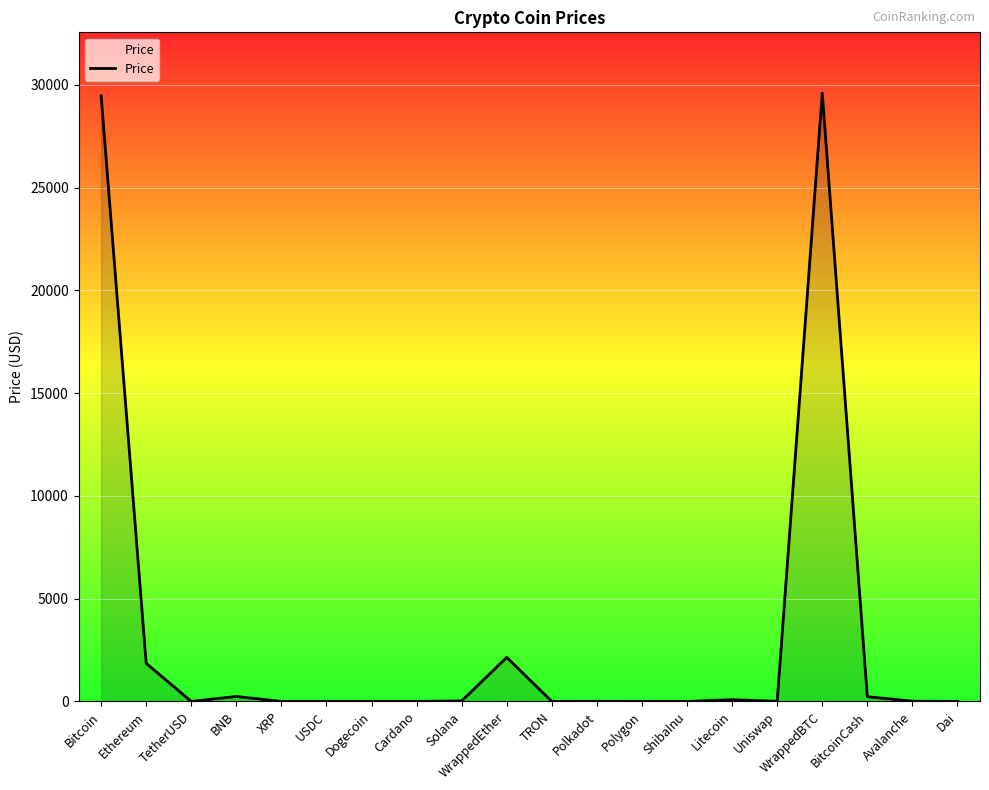

How many lines are shown in the chart?

1